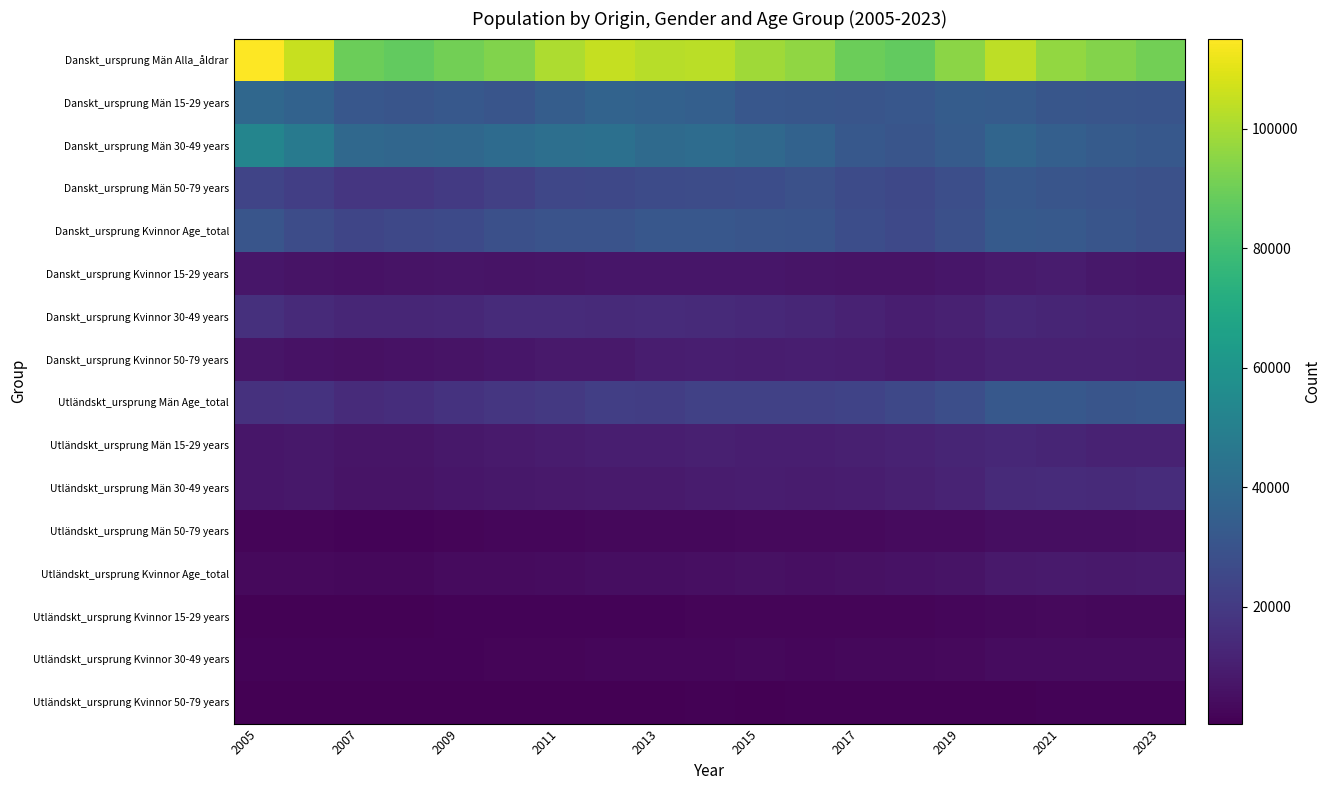

Reading left to right, transcribe all the data shown in this chart.

Danskt_ursprung Män Alla_åldrar: 115064	105323	89286	87474	90594	93185	100784	104882	102700	103381	98497	96158	89097	87452	94962	103423	96676	93685	90445
Danskt_ursprung Män 15-29 years: 38590	36429	31539	30846	32173	30675	34081	37077	36167	35303	31673	30971	30559	31494	33702	33537	30959	30824	29986
Danskt_ursprung Män 30-49 years: 52393	47368	39386	38237	38598	40289	42087	42604	39985	40811	39159	36401	32086	30873	33240	37908	34958	33312	31814
Danskt_ursprung Män 50-79 years: 24081	21526	18361	18391	19823	22221	24616	25201	26548	27267	27665	28786	26452	25085	28020	31978	30759	29549	28645
Danskt_ursprung Kvinnor Age_total: 30495	26939	24439	25107	26384	28426	29617	29669	31403	31505	30840	30072	27425	25659	28219	32874	32458	30490	28931
Danskt_ursprung Kvinnor 15-29 years: 7320	6680	6184	6372	6724	6693	7072	7286	7482	7470	7241	7025	6353	6620	7394	8814	9078	7760	7191
Danskt_ursprung Kvinnor 30-49 years: 16167	14096	12650	12744	13297	14328	14394	14127	14534	14186	13809	12825	11339	10151	11054	13104	12472	11830	11199
Danskt_ursprung Kvinnor 50-79 years: 7008	6163	5605	5991	6363	7405	8151	8256	9387	9849	9790	10222	9733	8888	9771	10956	10908	10900	10541
Utländskt_ursprung Män Age_total: 16765	17376	14755	15253	17056	18426	19469	21742	21422	22624	22726	22711	23458	25431	28166	32042	31921	30435	31683
Utländskt_ursprung Män 15-29 years: 7404	7784	6756	7143	7956	8555	8940	10272	9992	10311	9971	10151	10328	11322	12105	13028	12458	11519	11604
Utländskt_ursprung Män 30-49 years: 7529	7670	6355	6435	7212	7630	8135	8730	8658	9204	9444	9240	9694	10486	12062	14268	14613	14075	14869
Utländskt_ursprung Män 50-79 years: 1832	1922	1644	1675	1888	2241	2394	2740	2772	3109	3311	3320	3436	3623	3999	4746	4850	4841	5210
Utländskt_ursprung Kvinnor Age_total: 3425	3479	2888	3069	3721	3916	4299	4638	4886	5342	5548	5324	5443	5909	6599	8269	8682	8441	8705
Utländskt_ursprung Kvinnor 15-29 years: 1275	1295	1025	1109	1439	1474	1513	1613	1692	1845	1924	1811	1822	2010	2296	2929	3259	2825	2805
Utländskt_ursprung Kvinnor 30-49 years: 1666	1743	1426	1530	1744	1888	2153	2326	2405	2599	2750	2635	2737	2918	3266	4083	4093	4179	4321
Utländskt_ursprung Kvinnor 50-79 years: 484	441	437	430	538	554	633	699	789	898	874	878	884	981	1037	1257	1330	1437	1579